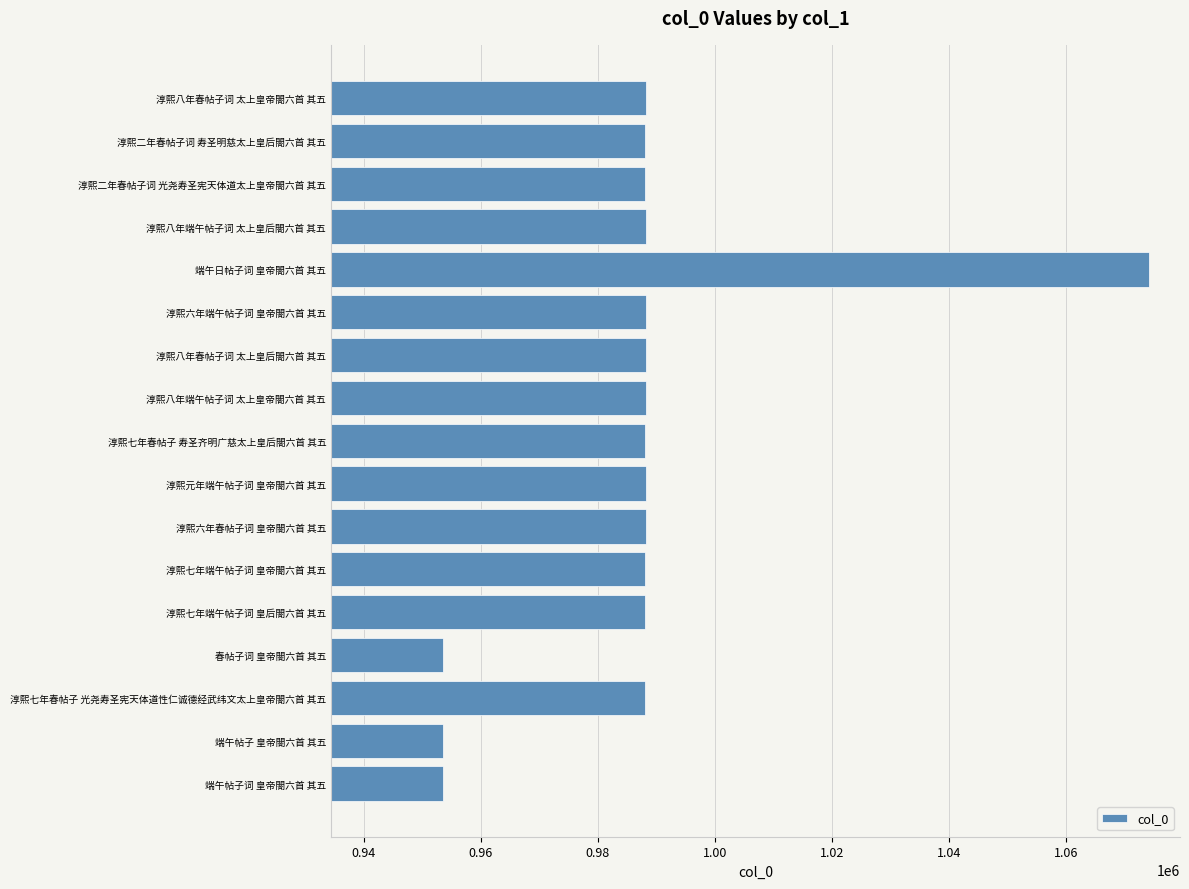

Approximately how many times larger is the value at 淳熙元年端午帖子词 皇帝閤六首 其五 compared to 端午日帖子词 皇帝閤六首 其五?

0.9